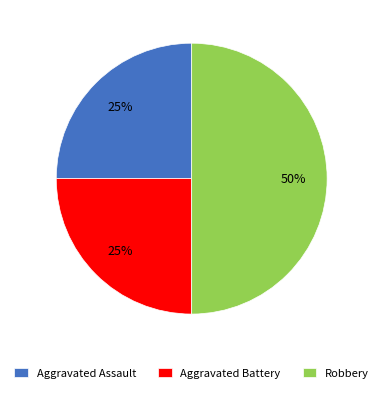

Is the sum of Robbery and Aggravated Assault greater than half?

Yes